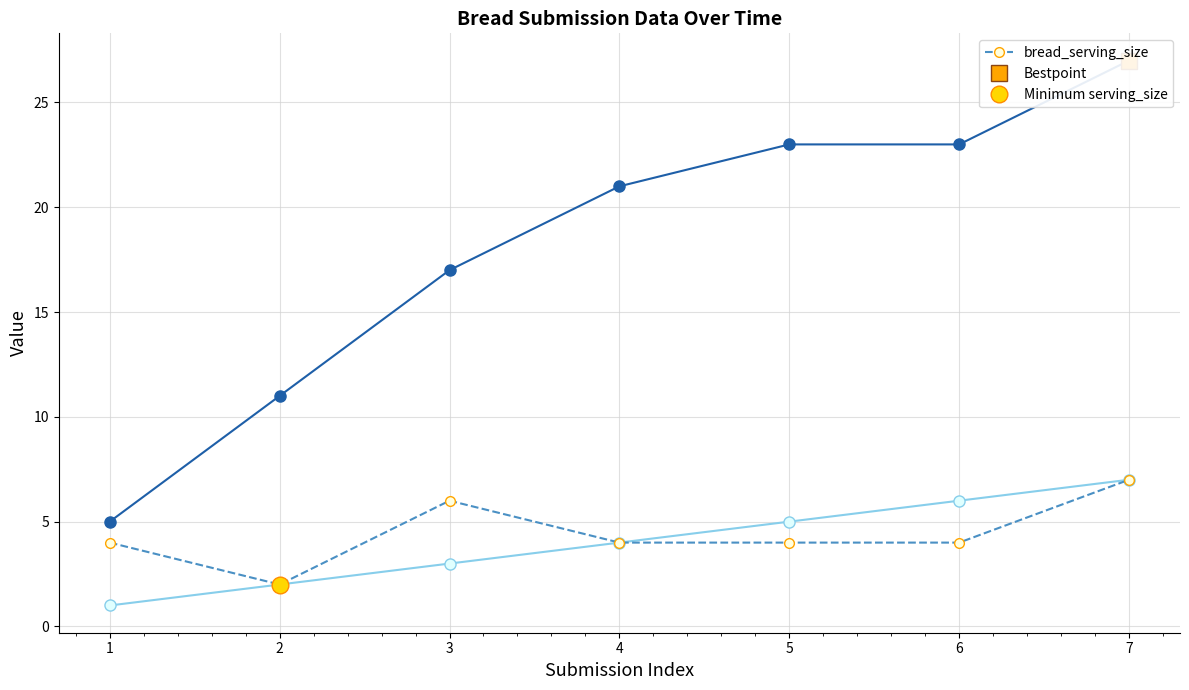

What is the change in value from 3 to 7?

+1